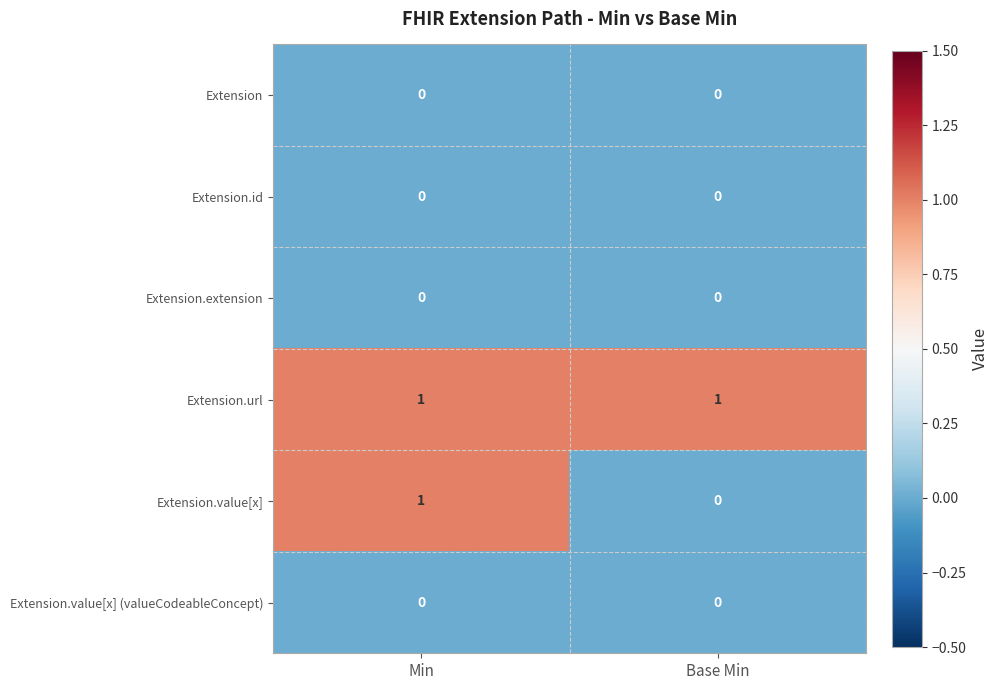

The value of Extension.value[x] (valueCodeableConcept) at Base Min is 0. True or false?

True